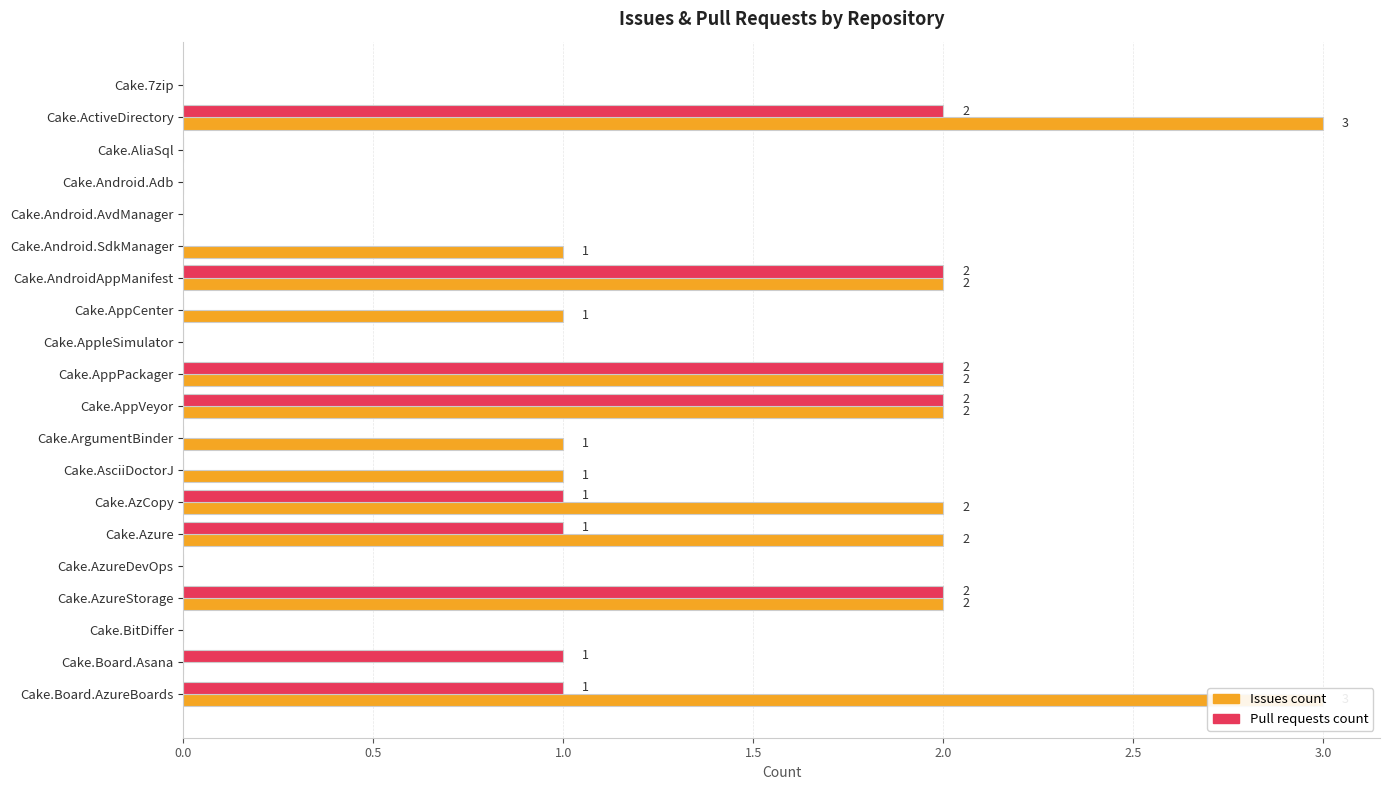

Count the number of data series in this chart.

2